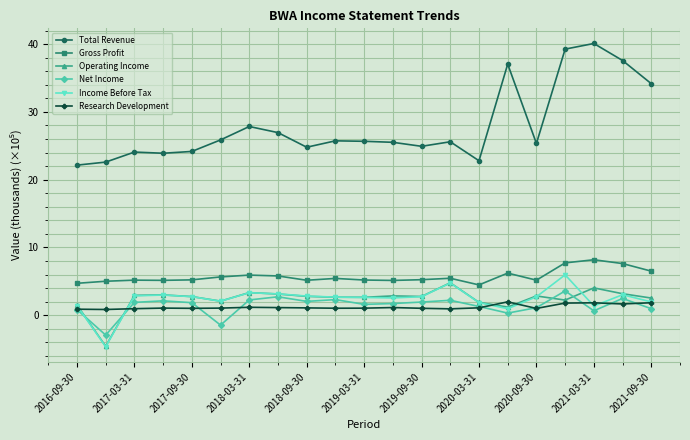

What is the maximum value for Total Revenue?

40.1